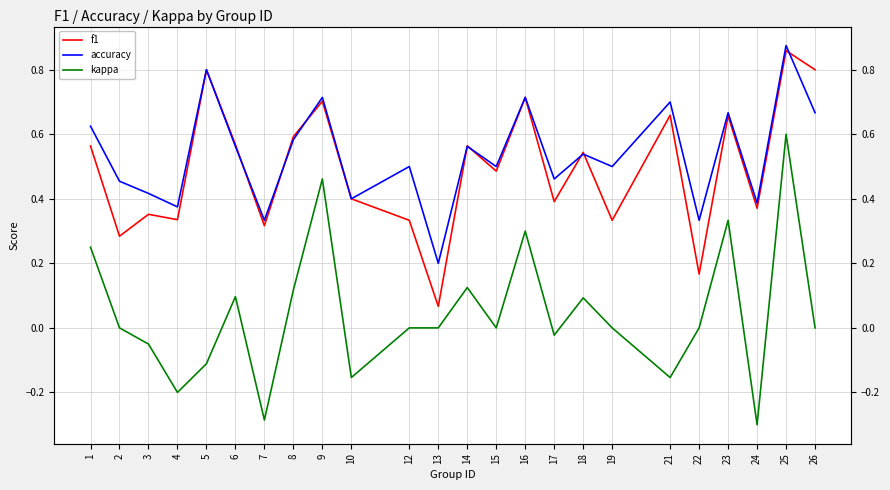

At which label does kappa reach its minimum?

24